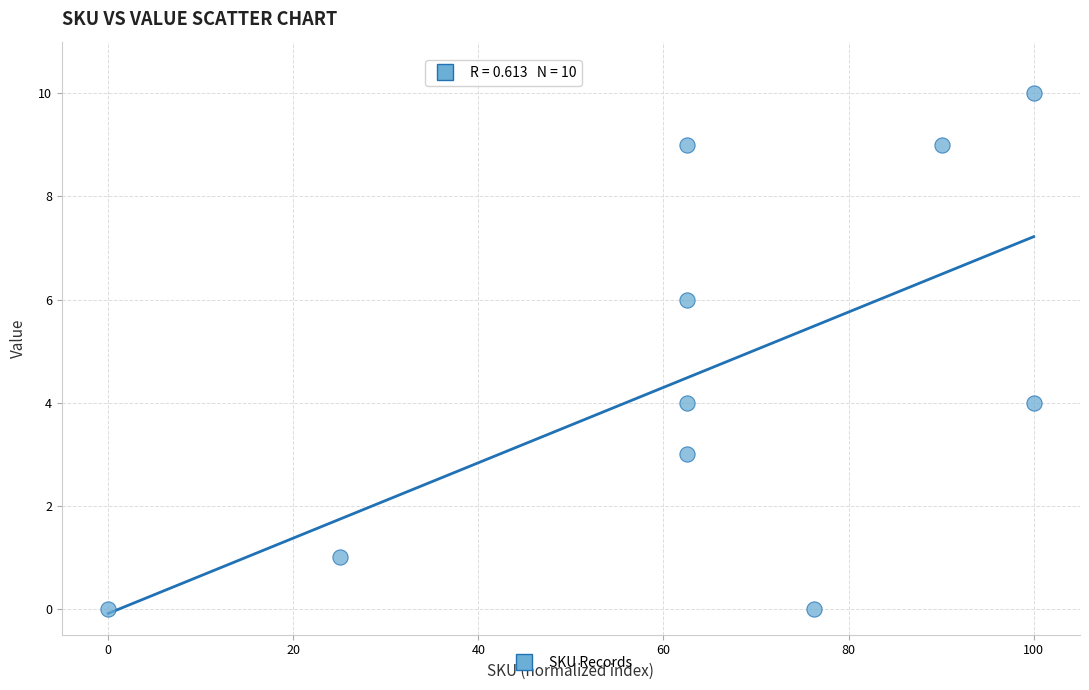

What is the average Y value?

5